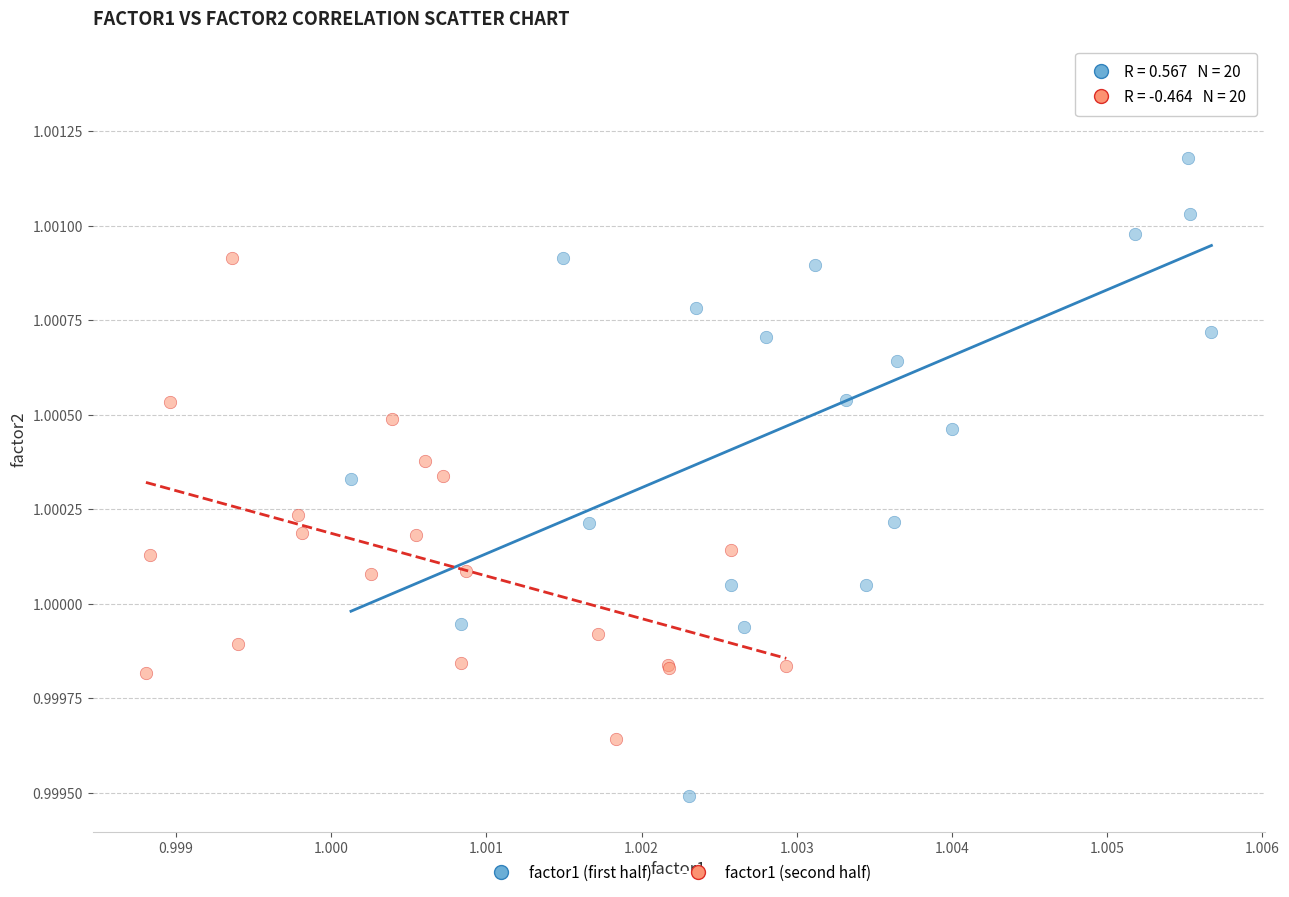

Which series has the largest Y range (max minus min)?

factor1 (first half)